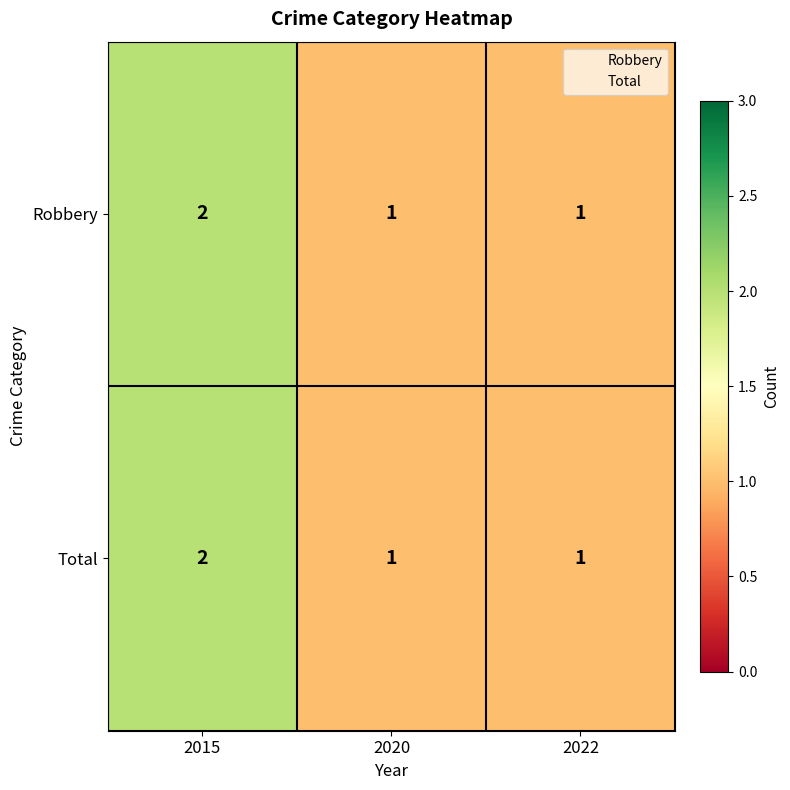

The Robbery series shows 0 at 2022. True or false?

False